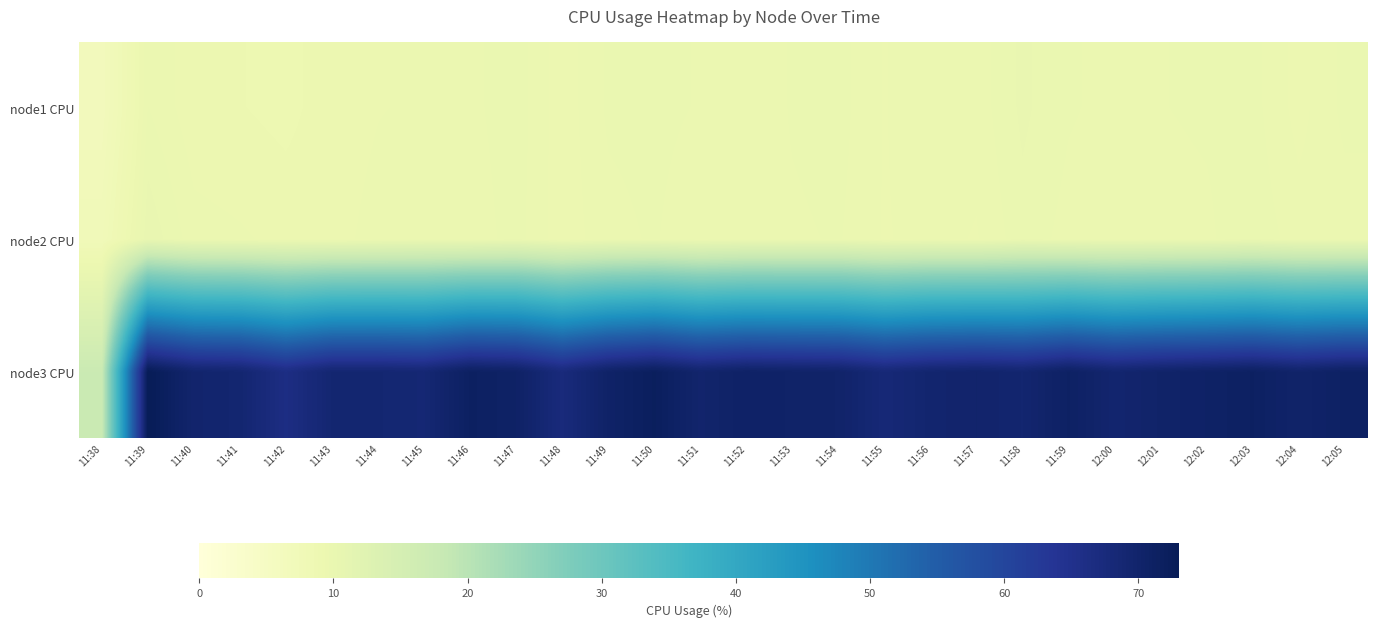

Reading left to right, what are all the values shown in this chart?

node1 CPU: 11:38=6.6	11:39=9.7	11:40=9.2	11:41=9.1	11:42=9.0	11:43=9.3	11:44=9.4	11:45=9.4	11:46=9.6	11:47=9.9	11:48=9.2	11:49=9.8	11:50=9.8	11:51=9.7	11:52=9.5	11:53=9.7	11:54=9.8	11:55=9.4	11:56=9.7	11:57=9.5	11:58=10.1	11:59=9.7	12:00=9.6	12:01=9.7	12:02=9.7	12:03=9.8	12:04=9.3	12:05=9.8
node2 CPU: 11:38=7.4	11:39=10.2	11:40=9.5	11:41=9.5	11:42=9.3	11:43=9.3	11:44=9.5	11:45=9.6	11:46=9.5	11:47=9.8	11:48=9.2	11:49=9.6	11:50=9.7	11:51=9.4	11:52=9.6	11:53=9.7	11:54=9.7	11:55=9.4	11:56=9.5	11:57=9.4	11:58=9.9	11:59=9.6	12:00=9.5	12:01=9.6	12:02=9.6	12:03=9.9	12:04=9.6	12:05=9.5
node3 CPU: 11:38=17.4	11:39=73.0	11:40=69.7	11:41=69.2	11:42=66.4	11:43=69.1	11:44=69.1	11:45=68.7	11:46=71.4	11:47=70.8	11:48=67.5	11:49=70.5	11:50=72.0	11:51=69.8	11:52=70.7	11:53=70.4	11:54=70.2	11:55=68.2	11:56=69.5	11:57=69.9	11:58=69.3	11:59=71.1	12:00=69.4	12:01=70.3	12:02=70.8	12:03=71.4	12:04=70.2	12:05=71.2